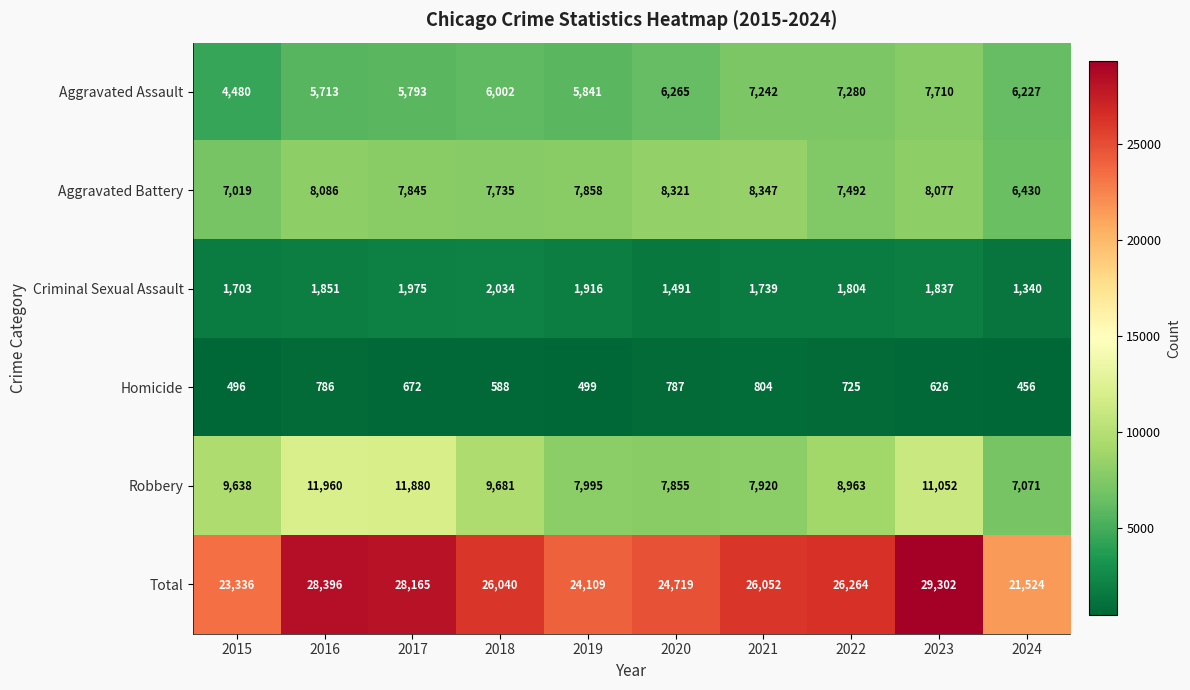

What is the difference between the maximum and minimum values in the Aggravated Assault series?

3230